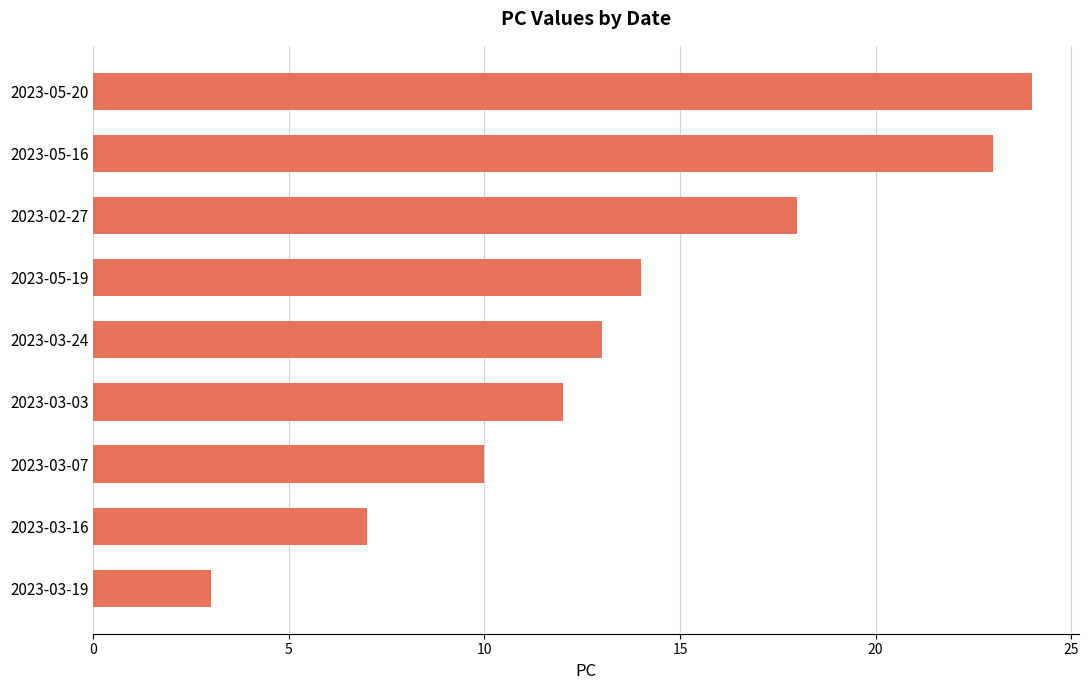

What is the maximum value shown in the chart?

24